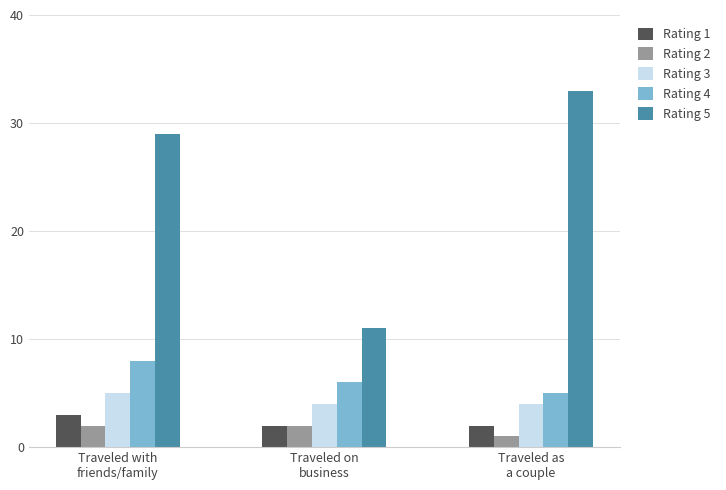

What is the label of the 1st bar from the left?

Traveled with
friends/family